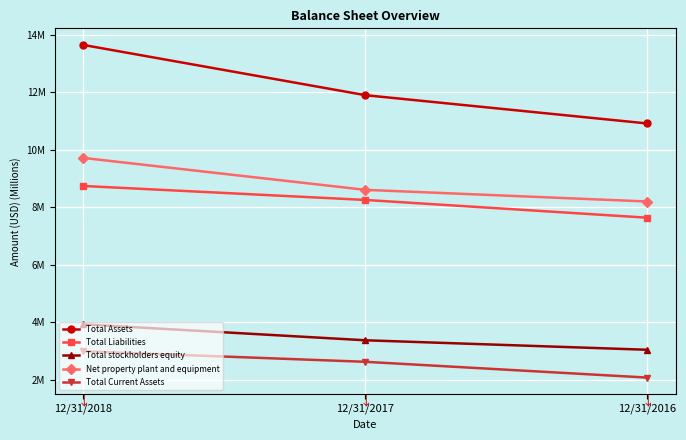

Count the Total Assets values in the range 10 to 13.

2